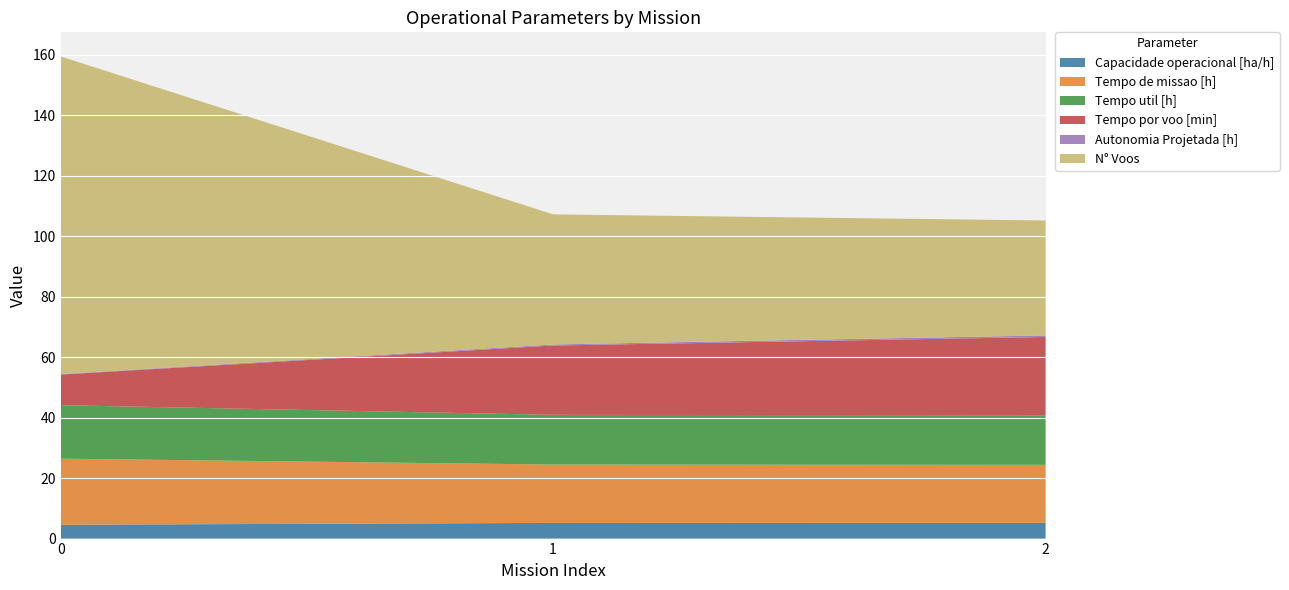

Reading left to right, transcribe all the data shown in this chart.

Capacidade operacional [ha/h]: 4.6	5.2	5.2
Tempo de missao [h]: 21.8	19.3	19.2
Tempo util [h]: 17.7	16.4	16.4
Tempo por voo [min]: 10.1	22.9	25.9
Autonomia Projetada [h]: 0.2	0.3	0.5
N° Voos: 105.0	43.0	38.0